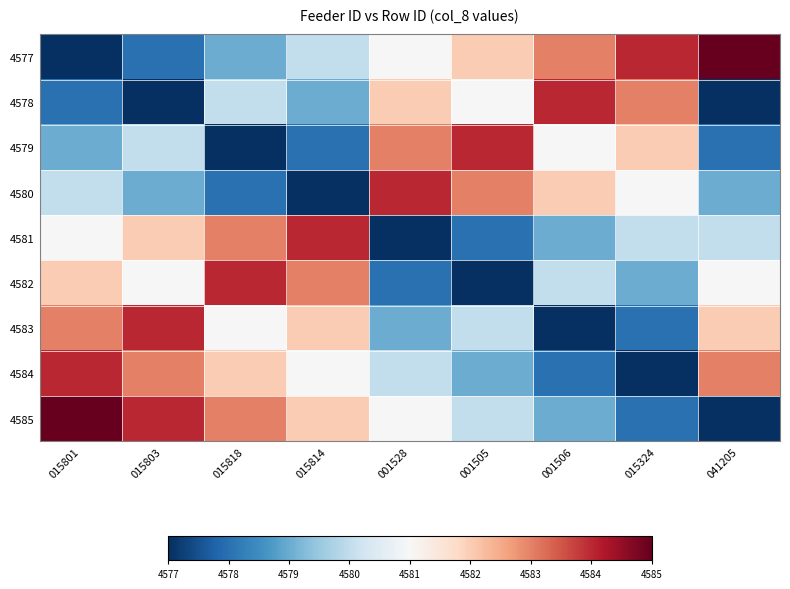

At which category does the chart reach its minimum across all series?

015801